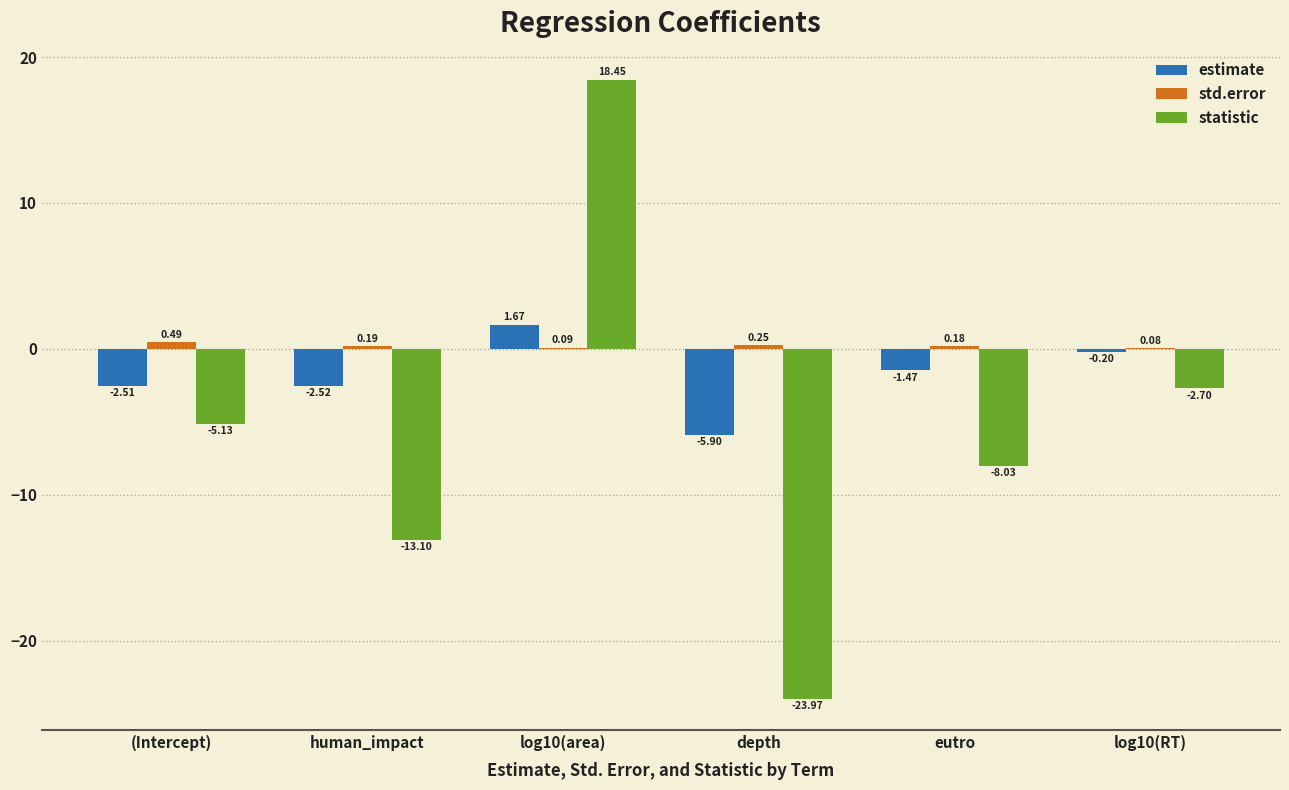

Is the value of estimate at log10(area) greater than the value of std.error at human_impact?

Yes